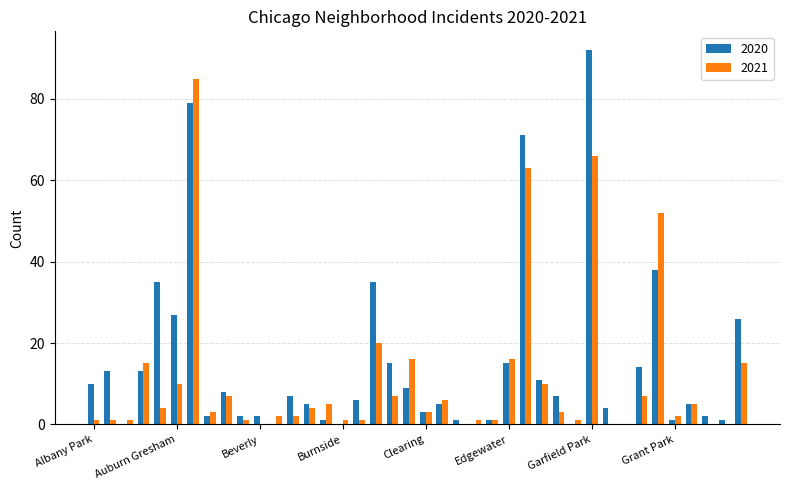

How many series are shown in this chart?

2